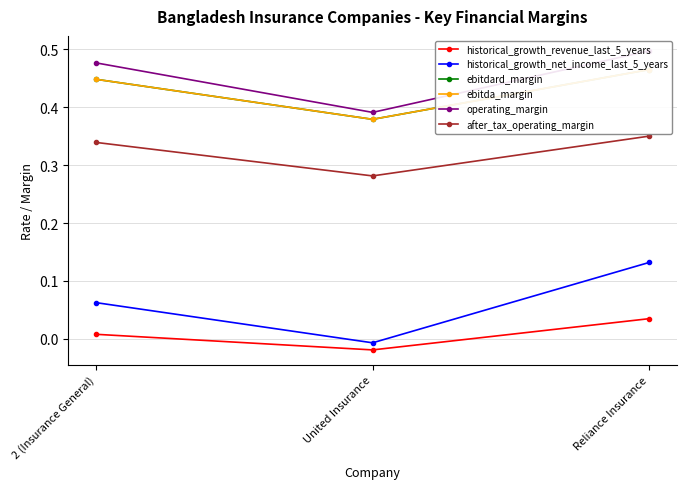

What is the sum of all ebitdard_margin values?

1.3